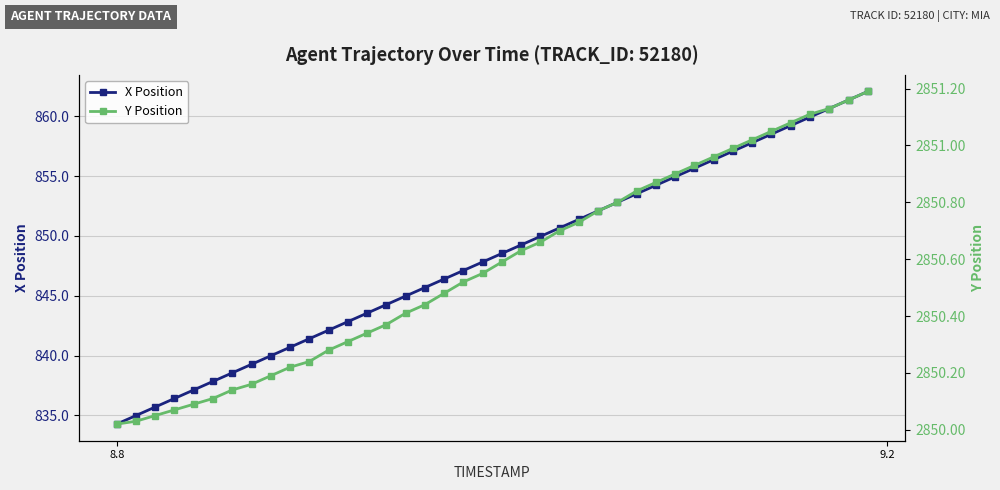

List the series in order of their overall mean, highest first.

Y Position, X Position